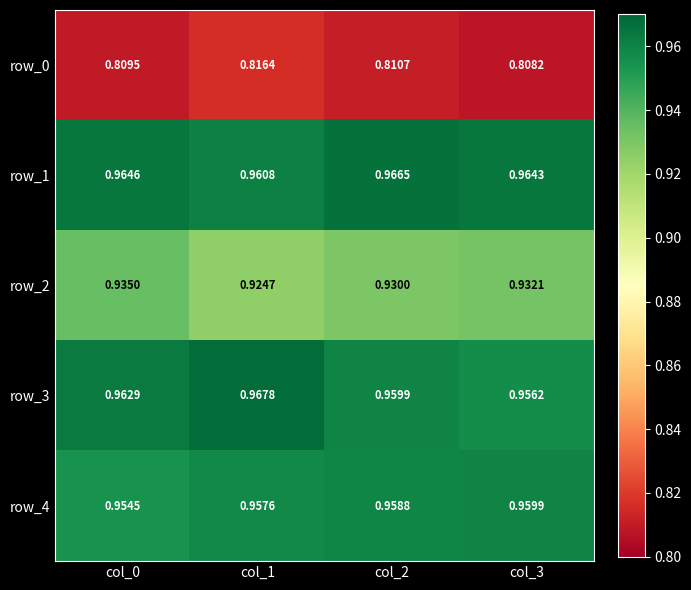

Is the value of row_2 at col_2 greater than the value of row_0 at col_3?

Yes